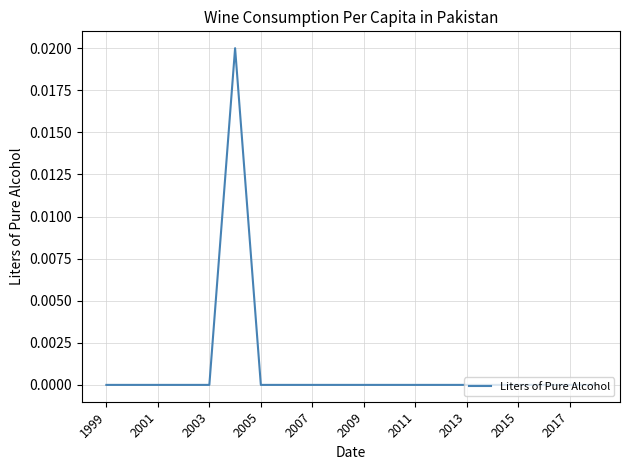

Does the chart display data point markers on the line(s)?

No